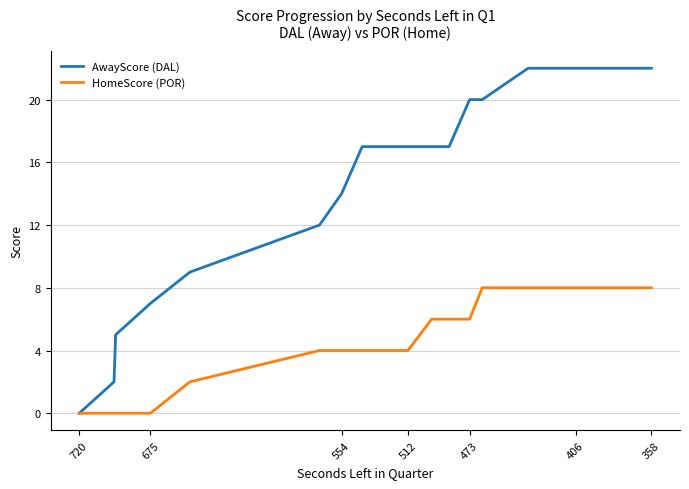

At how many categories does at least one series exceed 5?

16